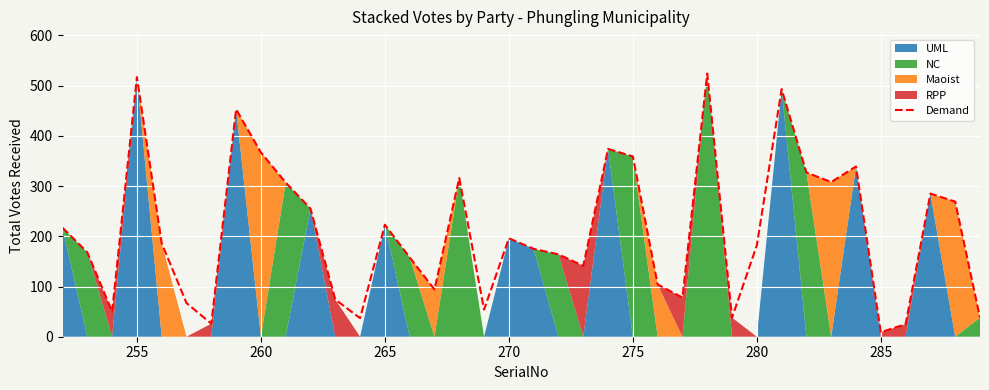

Reading left to right, extract all data points from this chart.

217	168	50	517	186	67	26	453	367	307	255	74	37	223	158	94	316	54	196	175	164	141	374	359	104	78	524	38	182	493	327	308	339	9	25	285	269	38